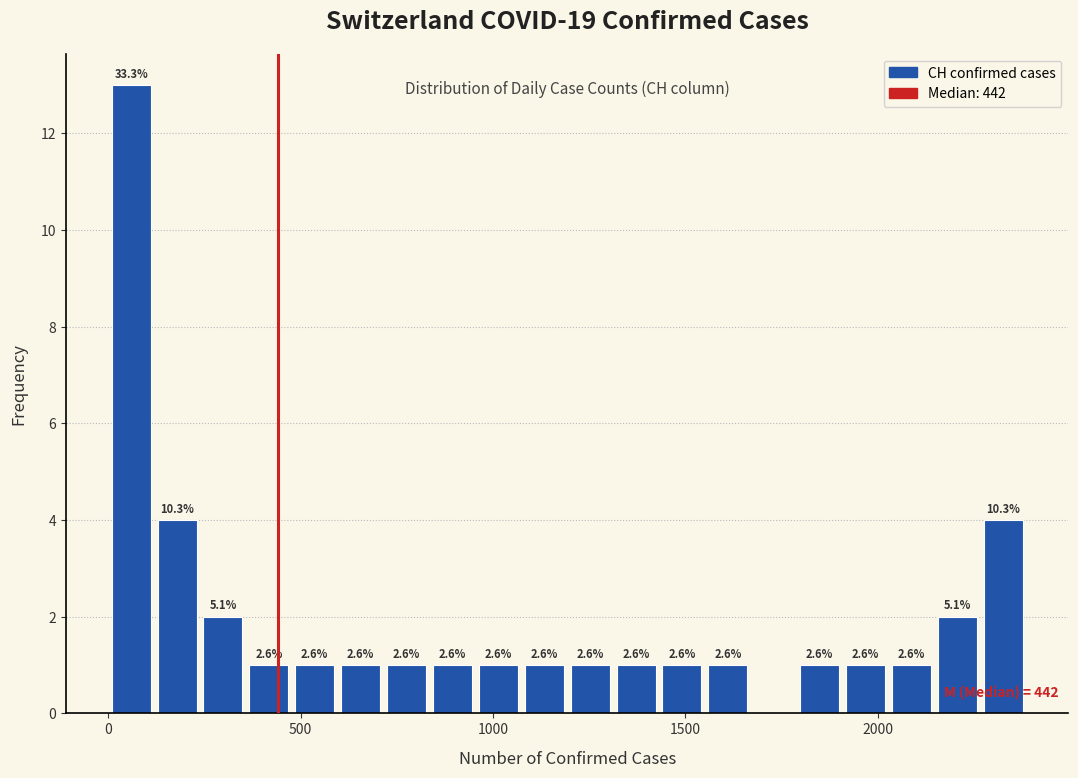

Read against the x-axis, roughly where is the centre of the tallest bar?

50